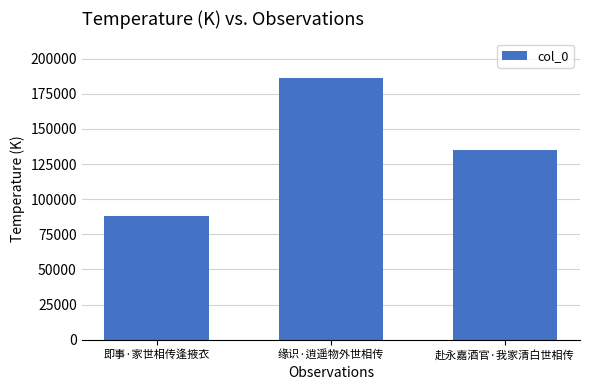

Does the chart contain stacked bars?

No